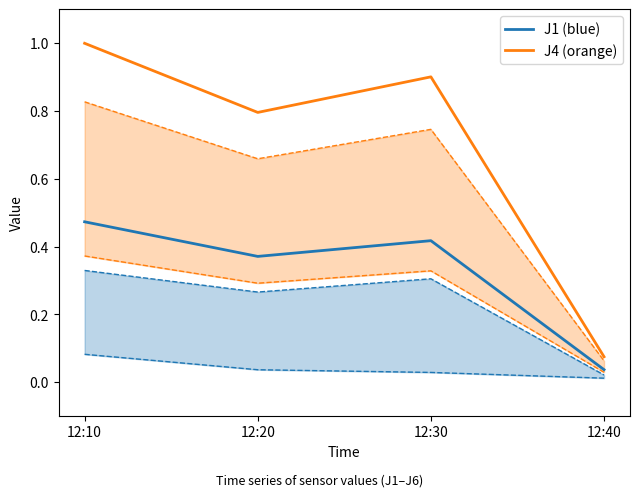

Rank the series by their maximum value, from lowest to highest.

J1 (blue), J4 (orange)